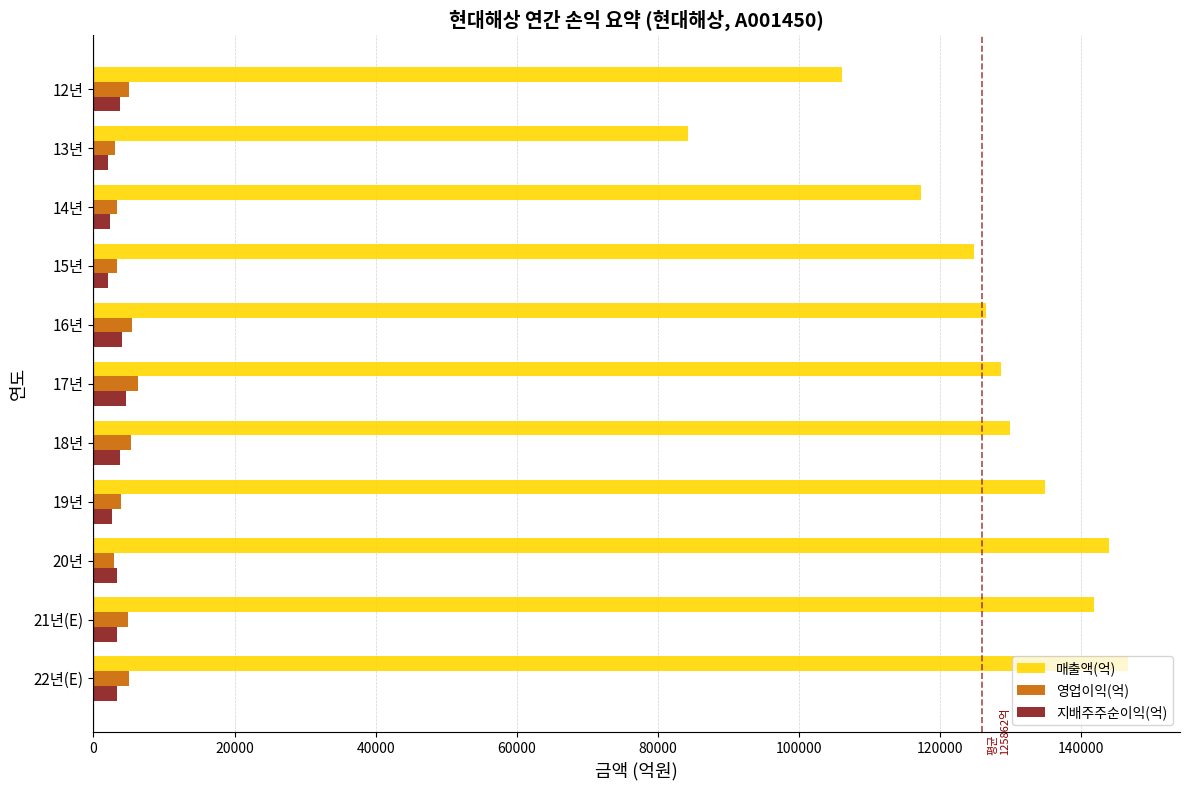

What is the difference between the highest and lowest values at 17년?

123980.0